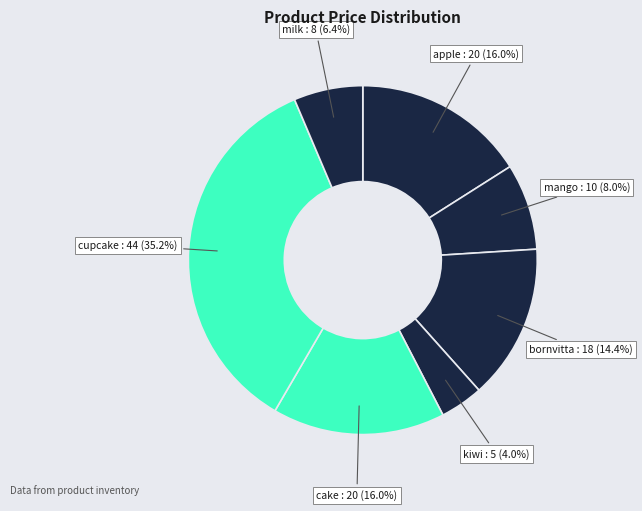

Does any single category account for the majority?

No